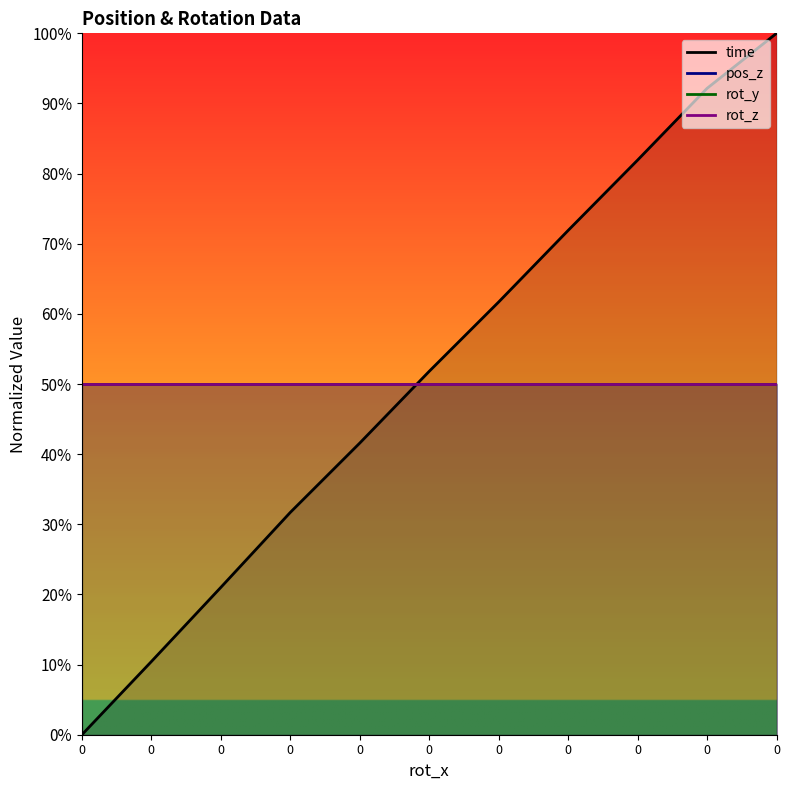

What is the sum of all pos_z values?

550.0